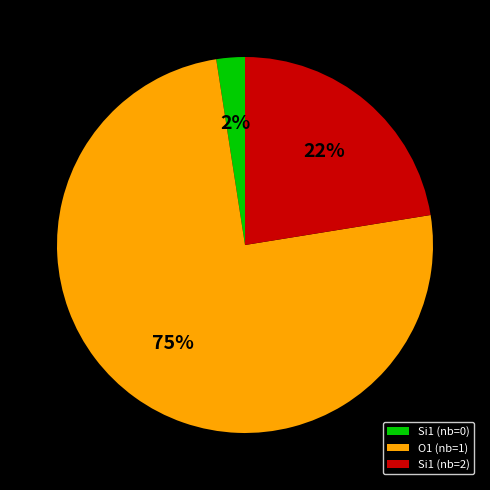

Count the number of slices in the pie.

3